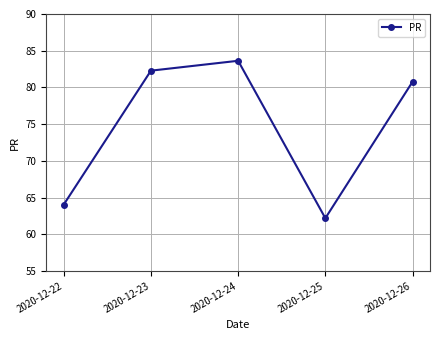

Is it true that the value at 2020-12-23 is 82.3?

True